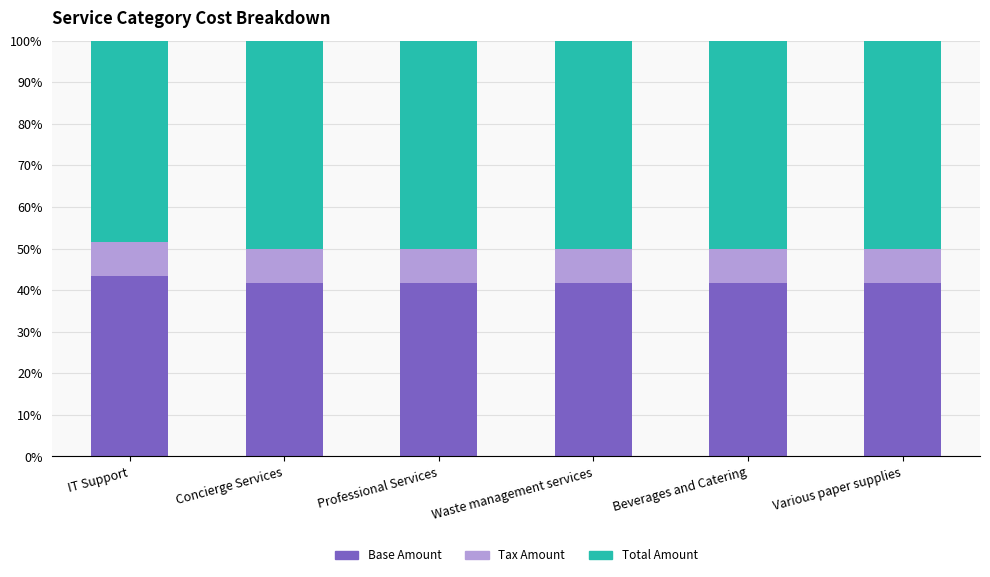

Reading left to right, transcribe the values for Base Amount.

IT Support=43.5	Concierge Services=41.7	Professional Services=41.7	Waste management services=41.7	Beverages and Catering=41.7	Various paper supplies=41.7